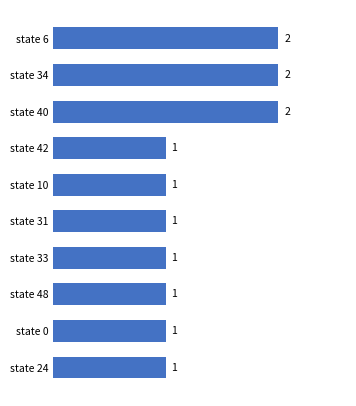

Is it true that the value at state 6 is 1?

False